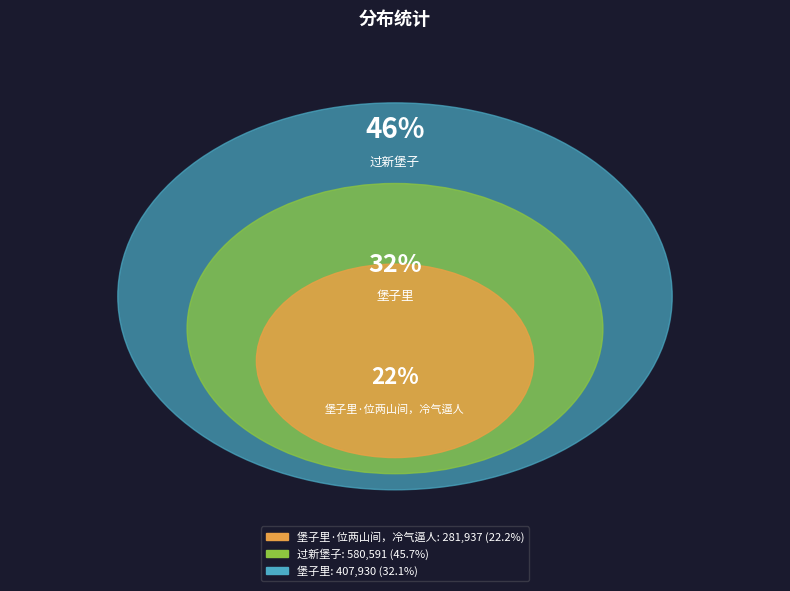

To the nearest percent, what is the difference between the largest and smallest slice percentages?

24%